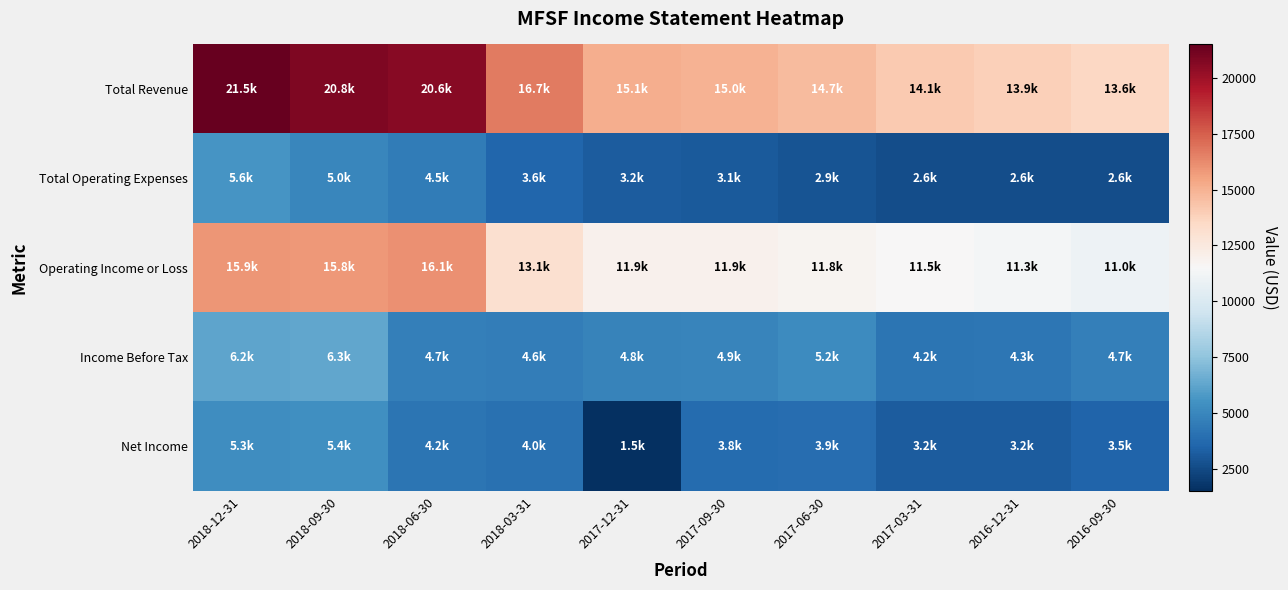

Reading left to right, transcribe all the data shown in this chart.

Total Revenue: 2018-12-31=21500	2018-09-30=20800	2018-06-30=20600	2018-03-31=16700	2017-12-31=15100	2017-09-30=15000	2017-06-30=14700	2017-03-31=14100	2016-12-31=13900	2016-09-30=13600
Total Operating Expenses: 2018-12-31=5600	2018-09-30=5000	2018-06-30=4500	2018-03-31=3600	2017-12-31=3200	2017-09-30=3100	2017-06-30=2900	2017-03-31=2600	2016-12-31=2600	2016-09-30=2600
Operating Income or Loss: 2018-12-31=15900	2018-09-30=15800	2018-06-30=16100	2018-03-31=13100	2017-12-31=11900	2017-09-30=11900	2017-06-30=11800	2017-03-31=11500	2016-12-31=11300	2016-09-30=11000
Income Before Tax: 2018-12-31=6200	2018-09-30=6300	2018-06-30=4700	2018-03-31=4600	2017-12-31=4800	2017-09-30=4900	2017-06-30=5200	2017-03-31=4200	2016-12-31=4300	2016-09-30=4700
Net Income: 2018-12-31=5300	2018-09-30=5400	2018-06-30=4200	2018-03-31=4000	2017-12-31=1500	2017-09-30=3800	2017-06-30=3900	2017-03-31=3200	2016-12-31=3200	2016-09-30=3500